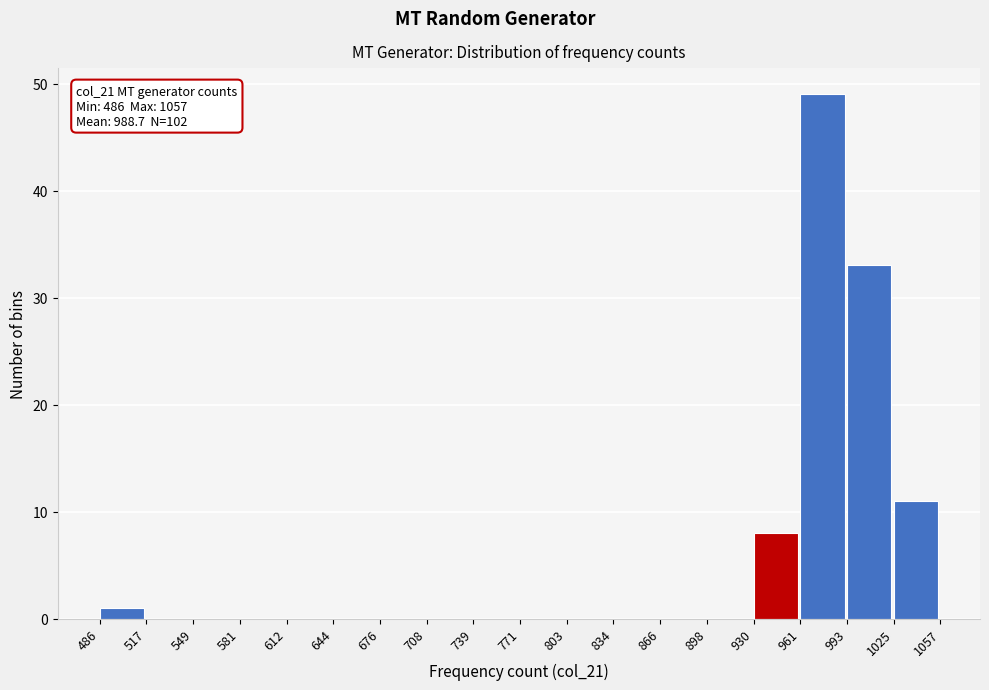

Which range on the x-axis has the tallest bar?

961 to 993